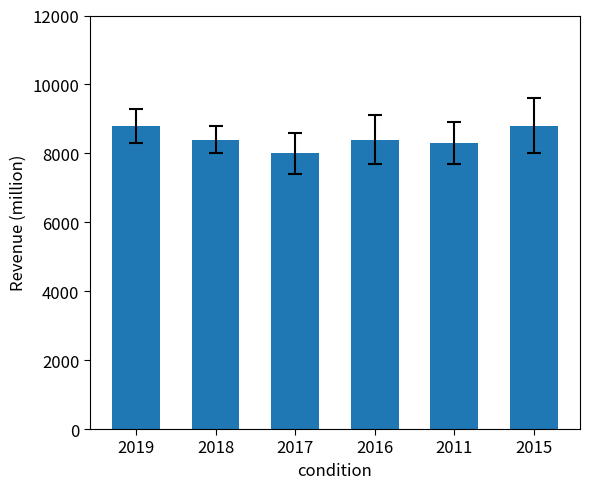

Is it true that the value at 2018 is 11854?

False